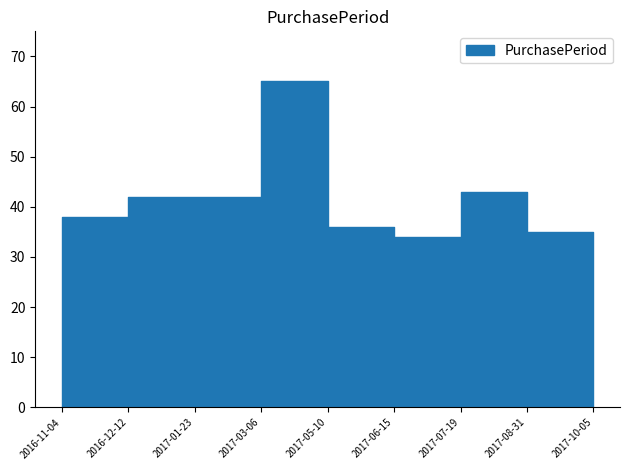

How many distinct data groups are displayed?

1